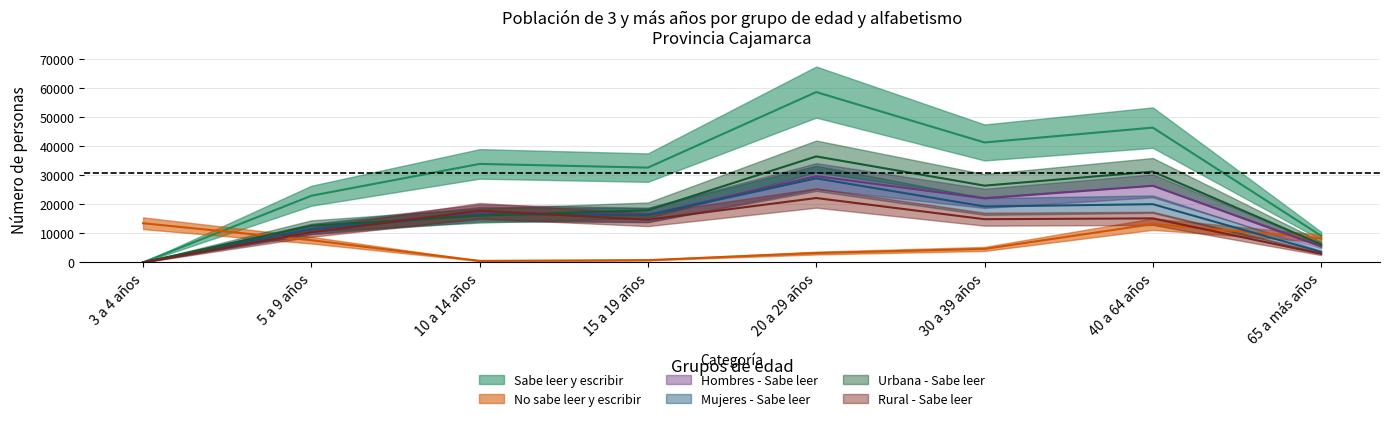

Which series has the largest total across all categories?

Sabe leer y escribir